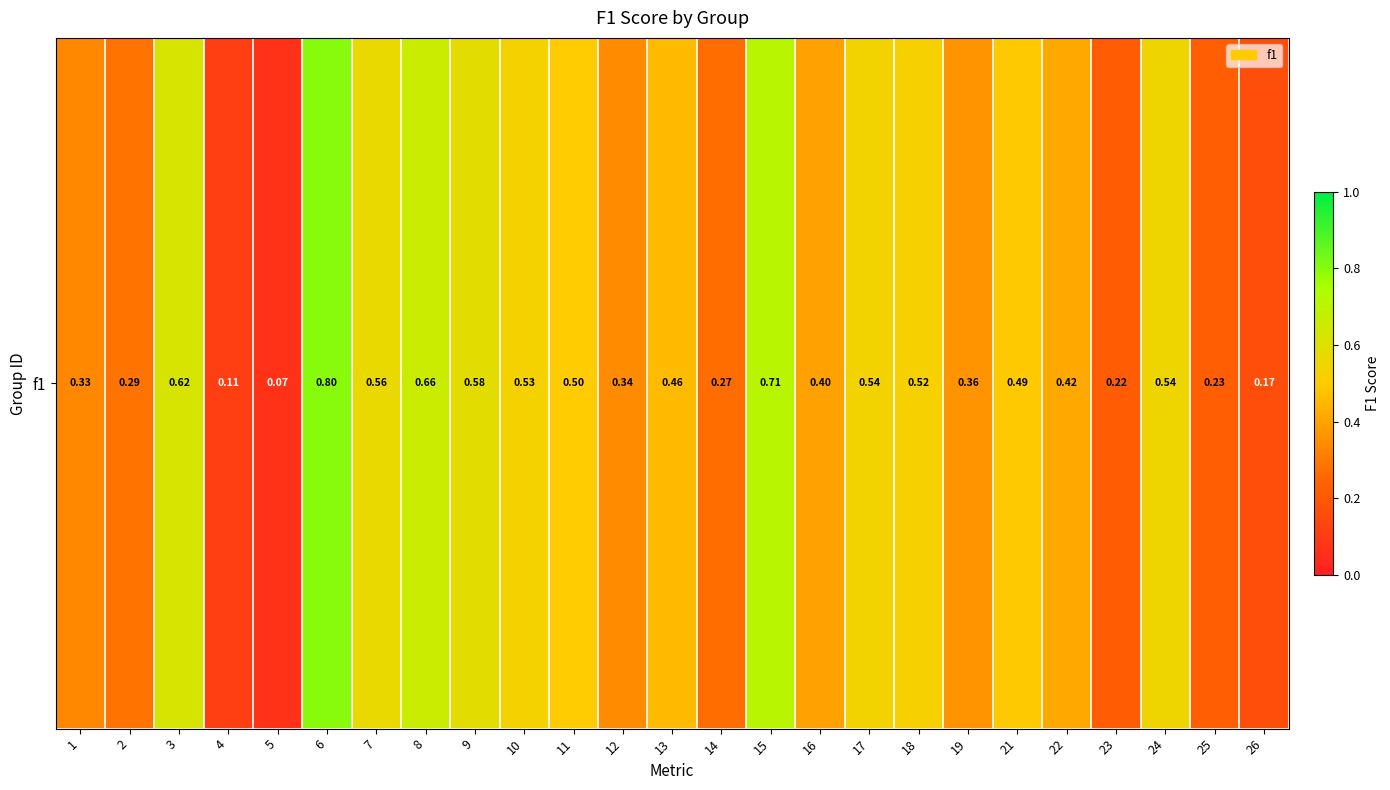

What is the difference between the maximum and minimum values?

0.7